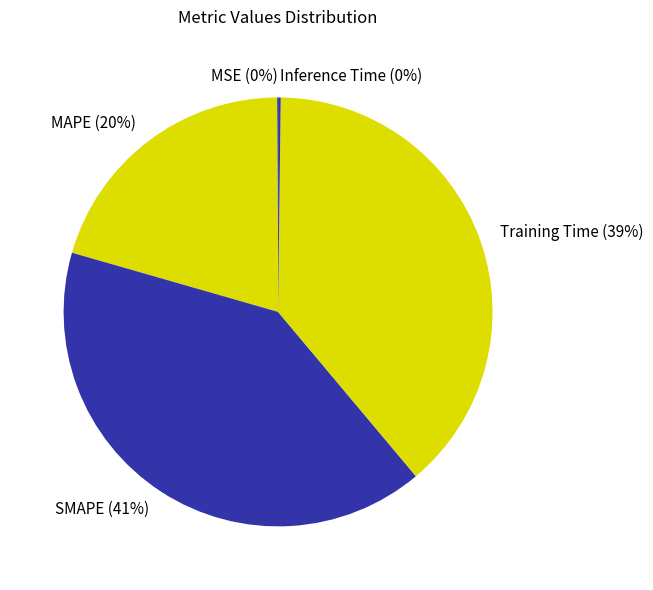

What percentage is the Training Time slice, to the nearest percent?

39%